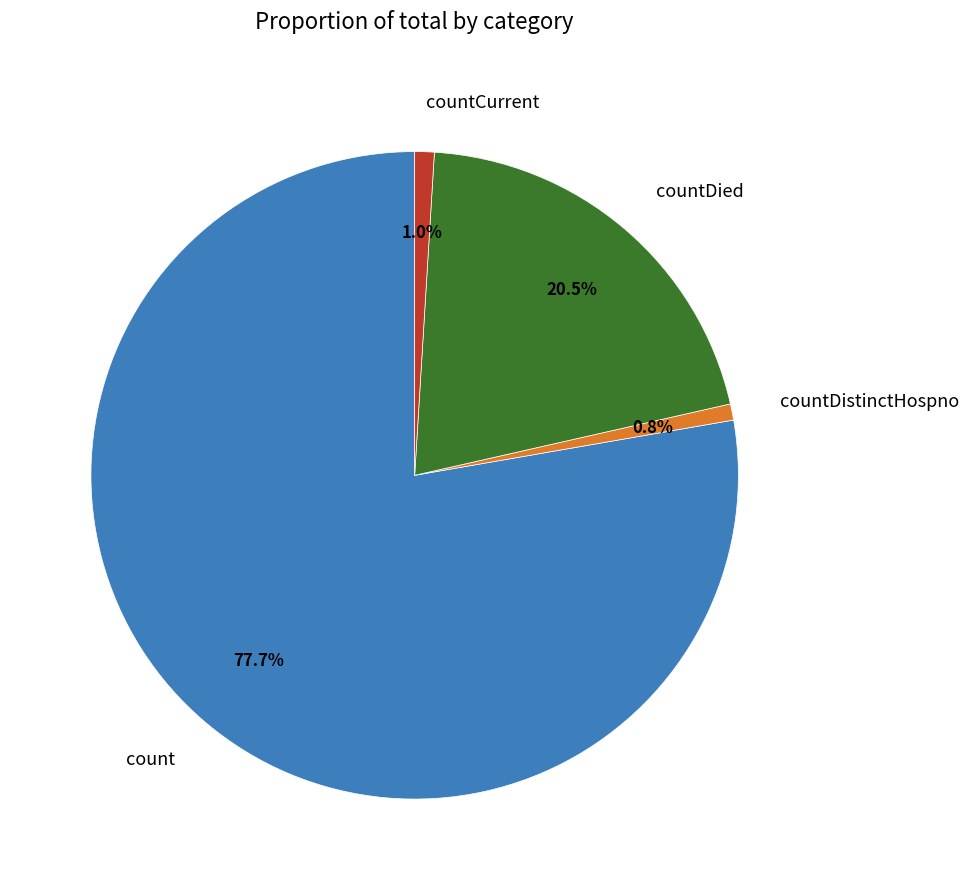

Which slice is the largest?

count